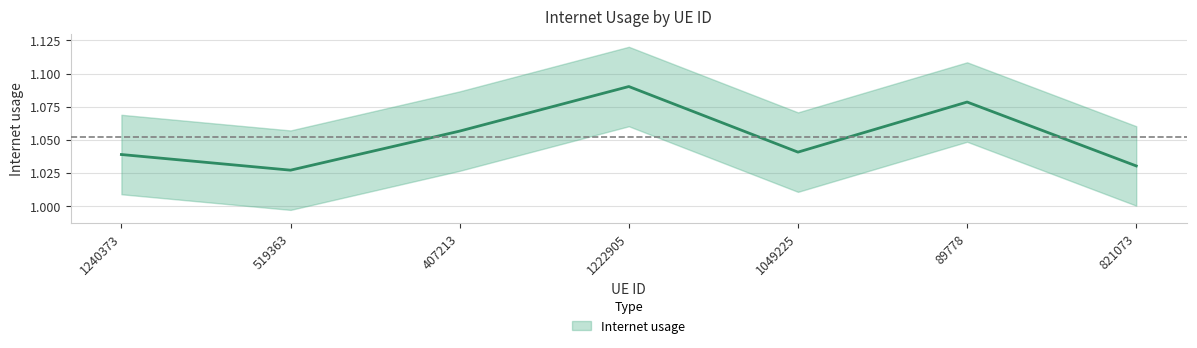

Reading left to right, list all the values displayed in this chart.

1240373=1.0	519363=1.0	407213=1.1	1222905=1.1	1049225=1.0	89778=1.1	821073=1.0